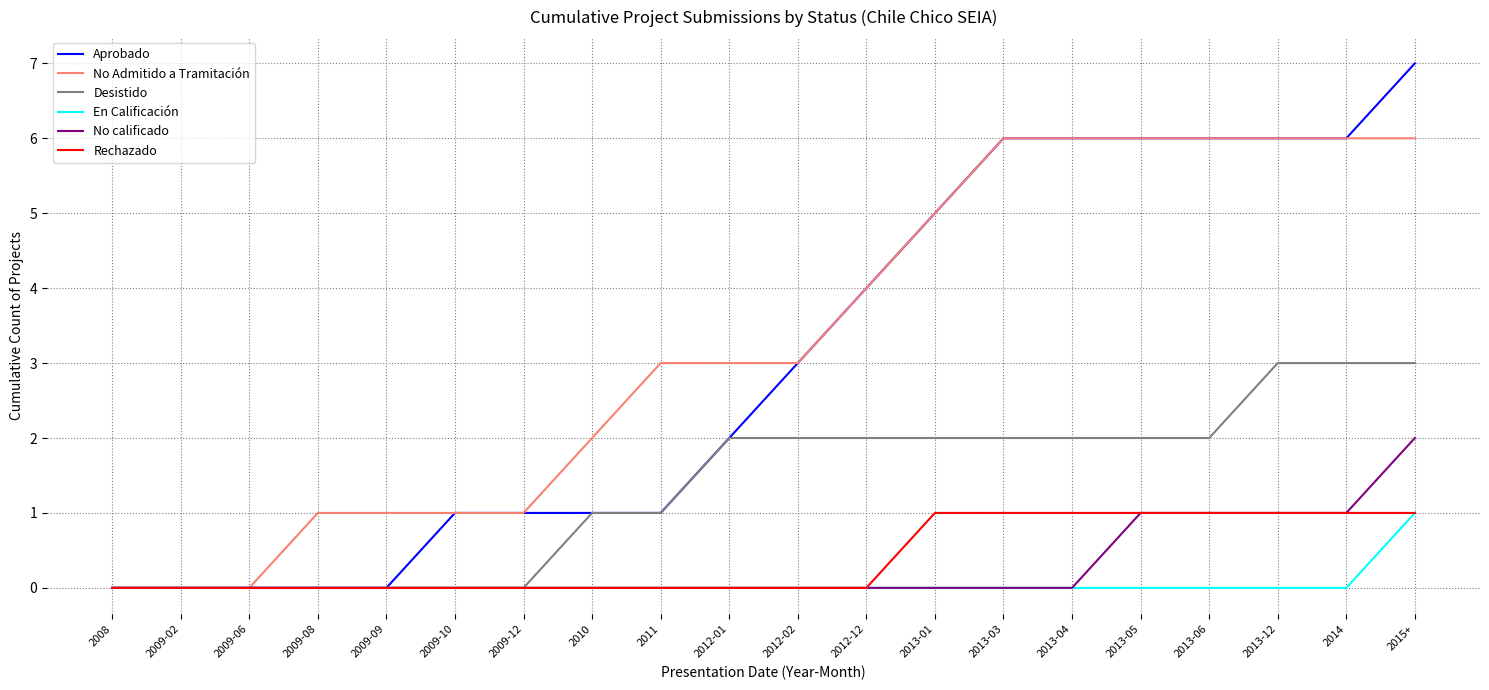

Which series has the widest spread of values?

Aprobado